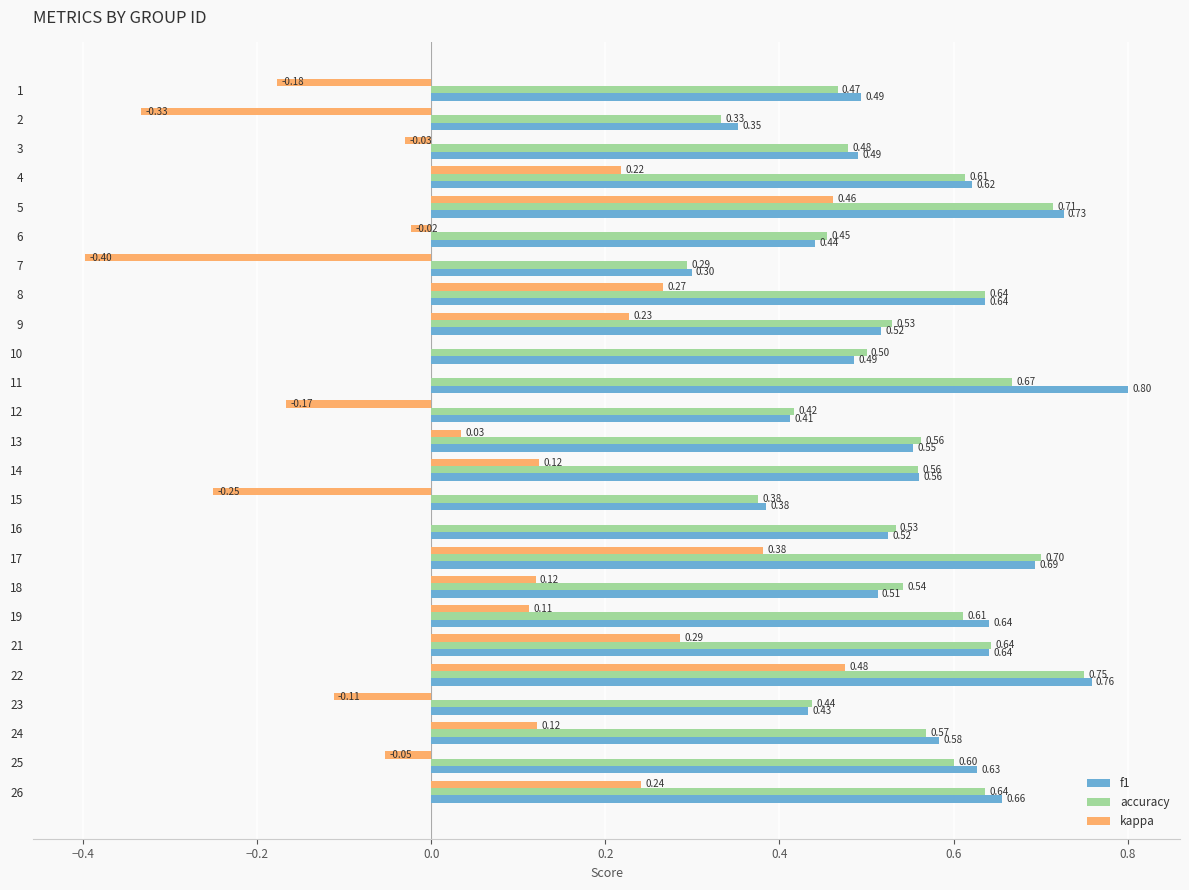

Which series changed the most between 22 and 24?

kappa